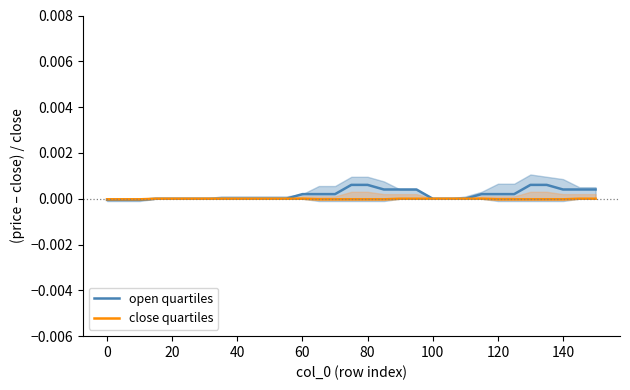

True or false: open quartiles and close quartiles intersect in this chart.

False